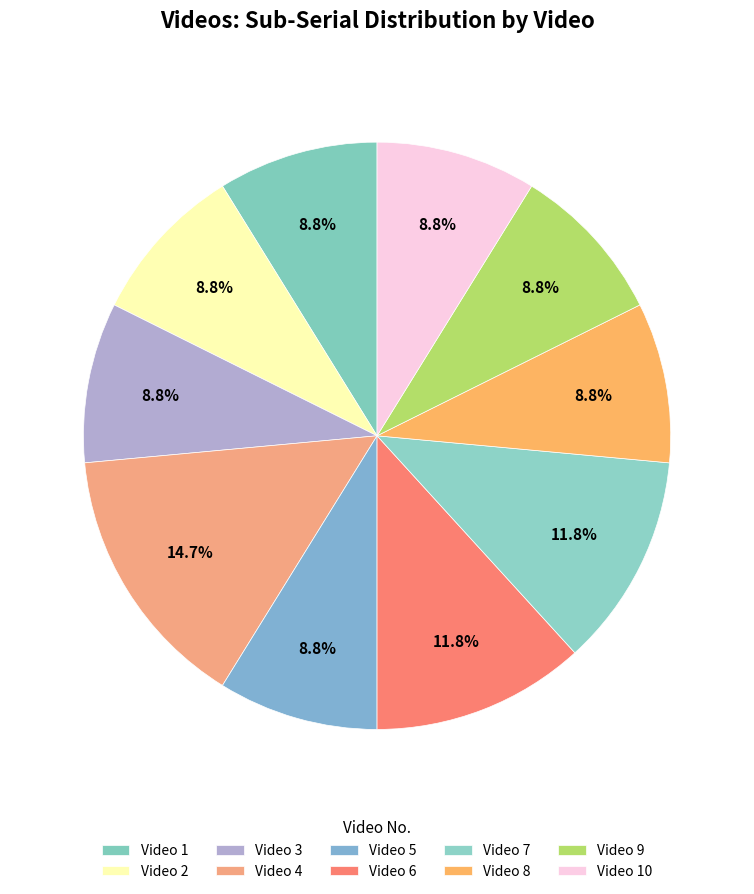

Count the number of slices in the pie.

10